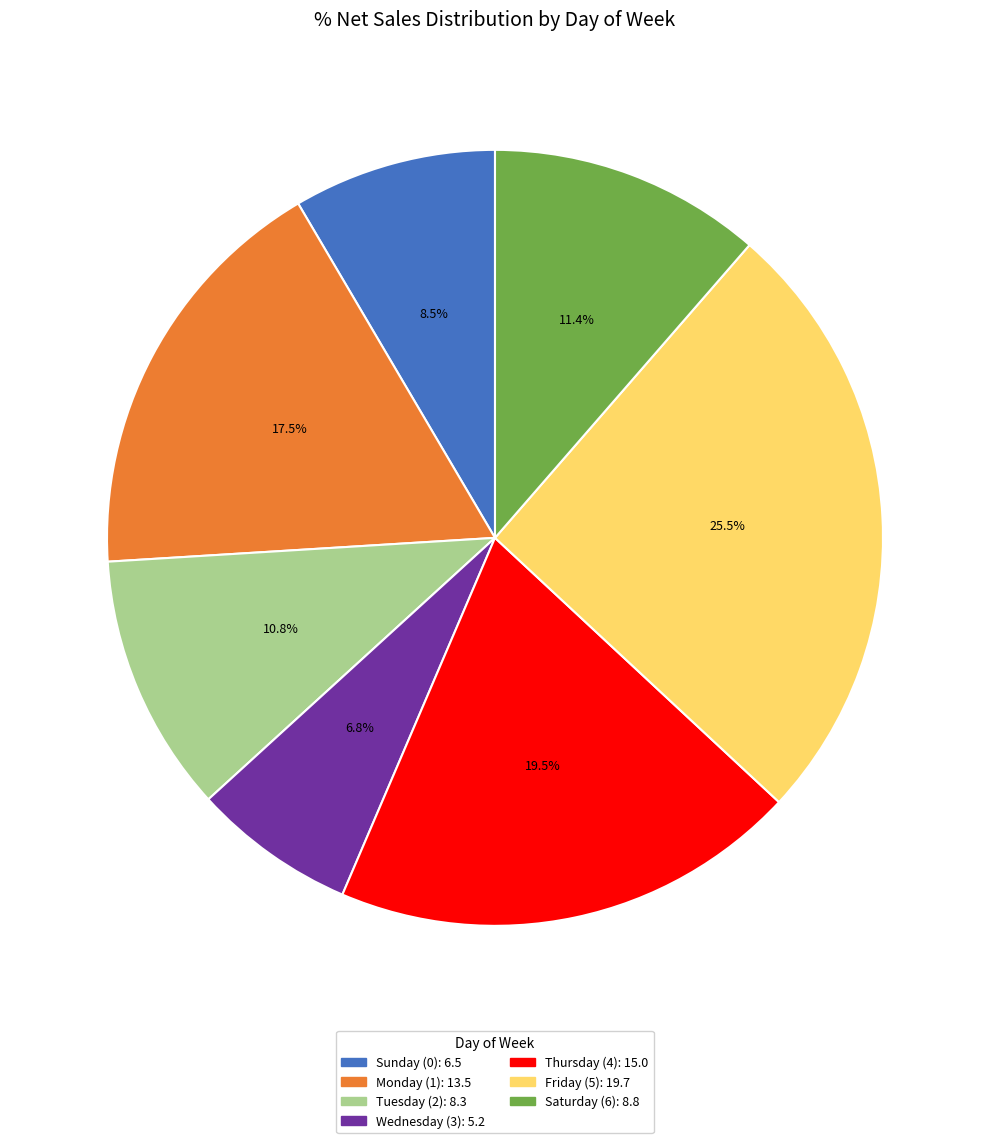

Is there a majority slice in this chart?

No